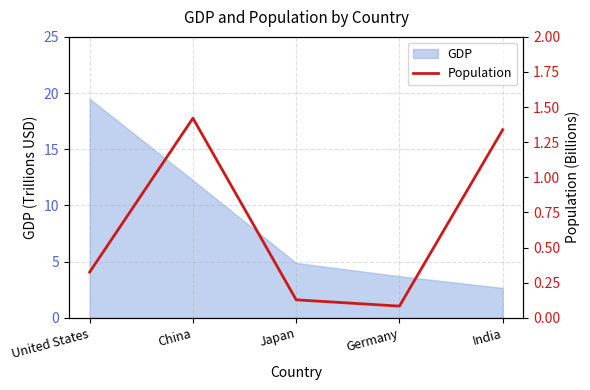

At which category does the chart reach its minimum across all series?

Germany